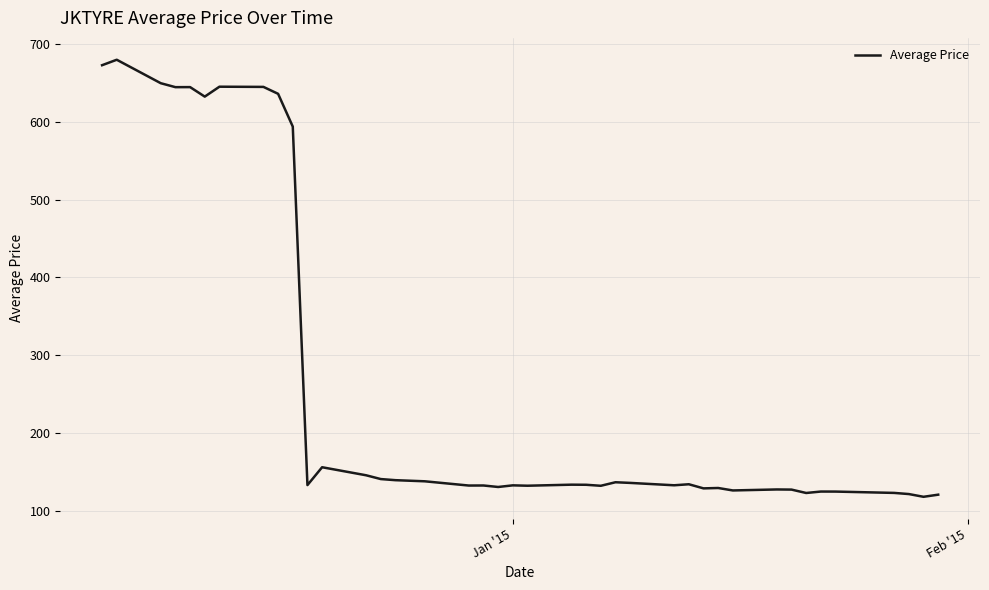

What is the difference between the maximum and minimum values?

562.0